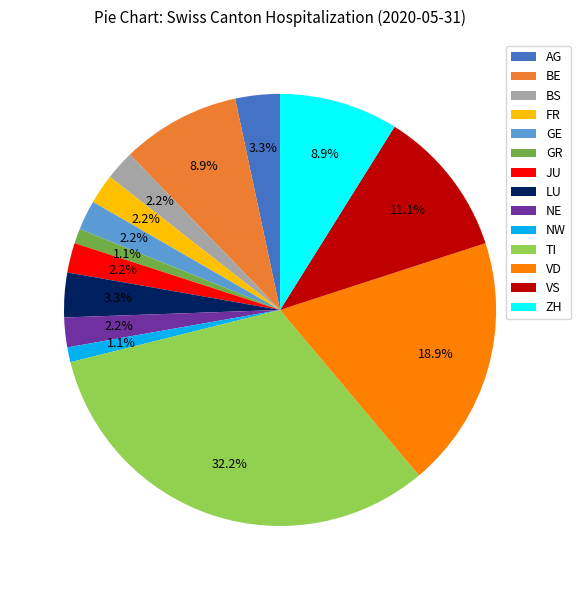

To the nearest percent, what is the combined percentage of GR and FR?

3%